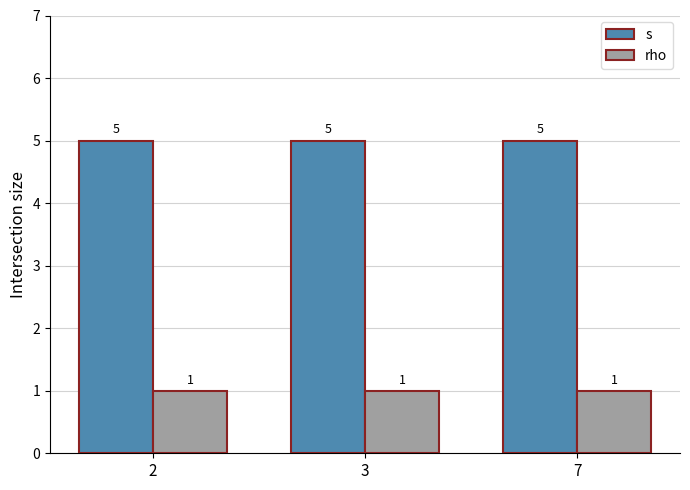

What is the spread (max minus min) of values at 7?

4